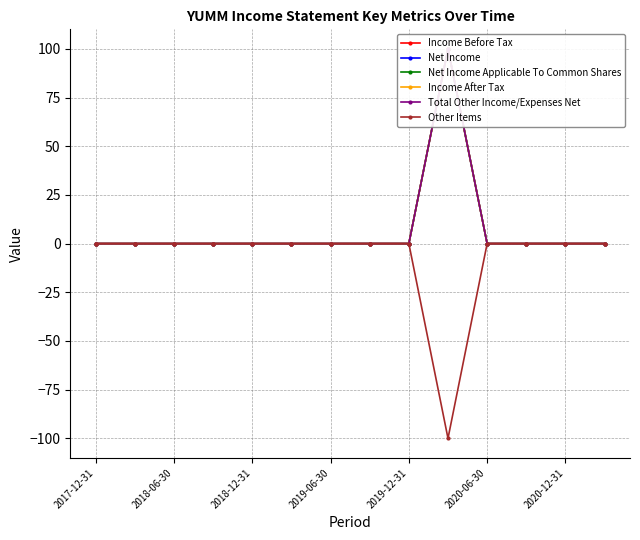

What is the minimum value for Other Items?

-100